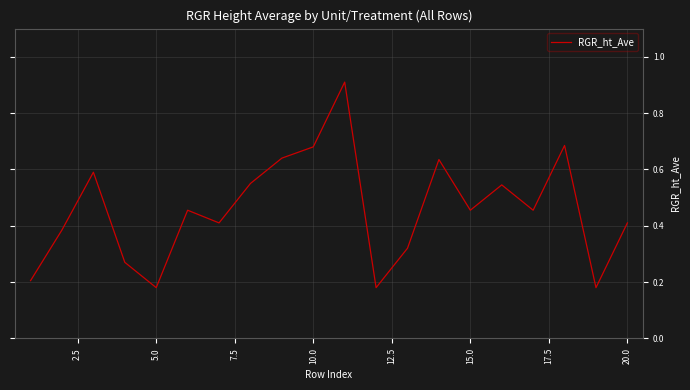

How many lines are shown in the chart?

1